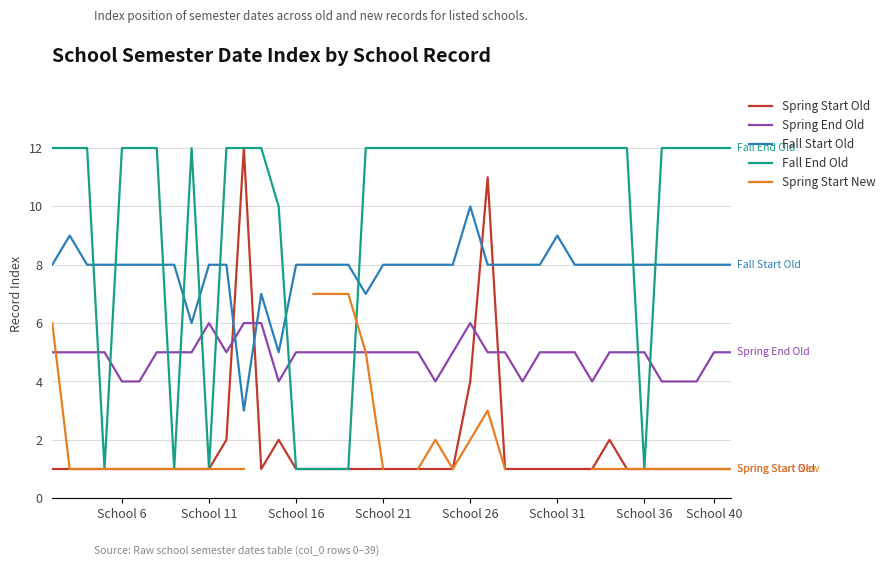

Rank the series by their maximum value, from highest to lowest.

Spring Start Old, Fall End Old, Fall Start Old, Spring Start New, Spring End Old